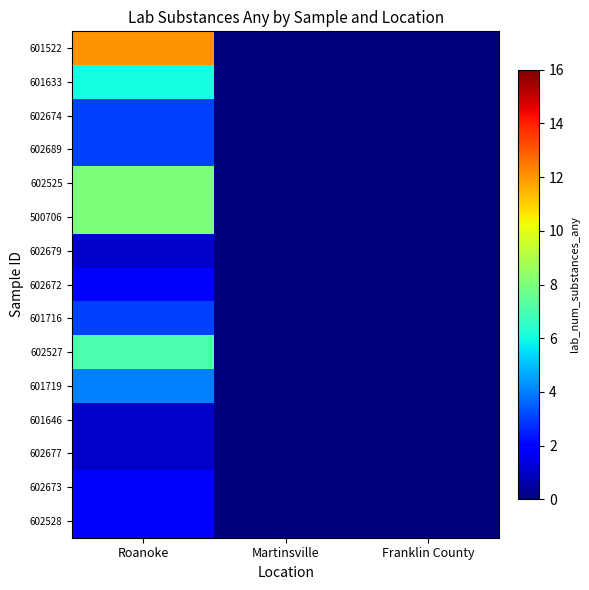

Reading right to left, transcribe all the data shown in this chart.

601522: Franklin County=0	Martinsville=0	Roanoke=12
601633: Franklin County=0	Martinsville=0	Roanoke=6
602674: Franklin County=0	Martinsville=0	Roanoke=3
602689: Franklin County=0	Martinsville=0	Roanoke=3
602525: Franklin County=0	Martinsville=0	Roanoke=8
500706: Franklin County=0	Martinsville=0	Roanoke=8
602679: Franklin County=0	Martinsville=0	Roanoke=1
602672: Franklin County=0	Martinsville=0	Roanoke=2
601716: Franklin County=0	Martinsville=0	Roanoke=3
602527: Franklin County=0	Martinsville=0	Roanoke=7
601719: Franklin County=0	Martinsville=0	Roanoke=4
601646: Franklin County=0	Martinsville=0	Roanoke=1
602677: Franklin County=0	Martinsville=0	Roanoke=1
602673: Franklin County=0	Martinsville=0	Roanoke=2
602528: Franklin County=0	Martinsville=0	Roanoke=2